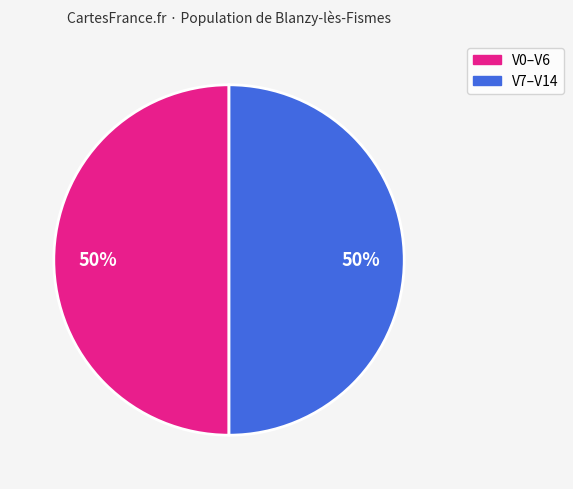

To the nearest percent, what is the average slice percentage?

50%